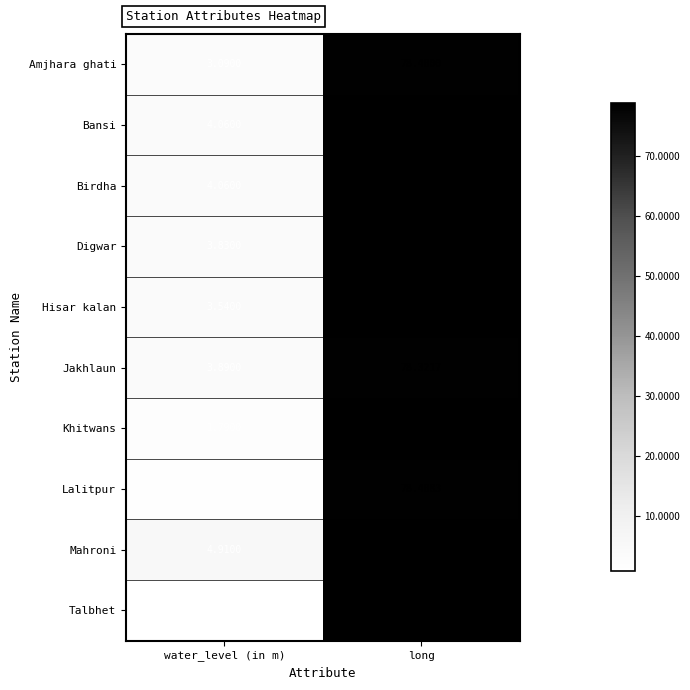

Which series has the largest total across all categories?

Mahroni